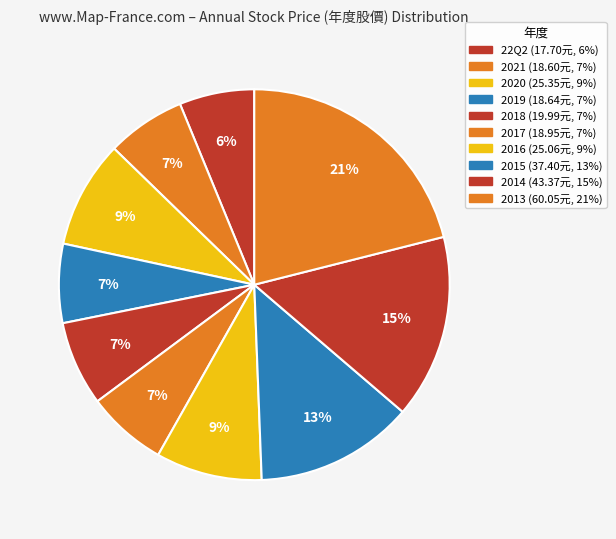

Count the number of slices in the pie.

10